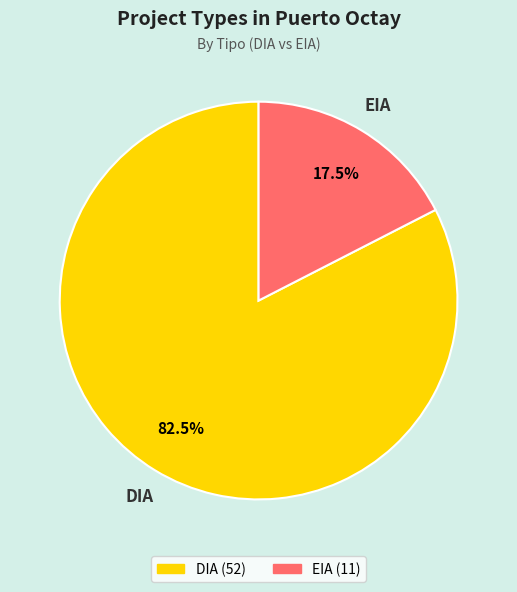

Which slice represents more than half of the pie?

DIA